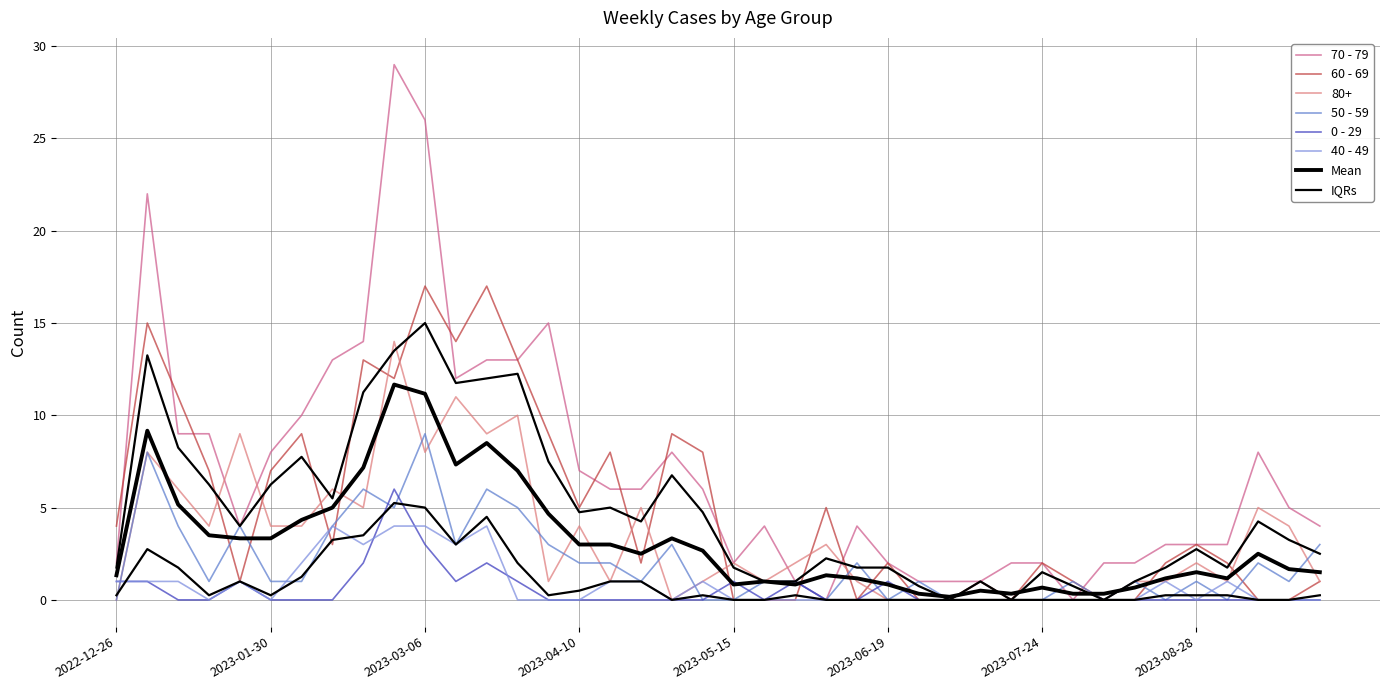

Between which two adjacent categories do 60 - 69 and 80+ first intersect?

2023-01-16 and 2023-01-23